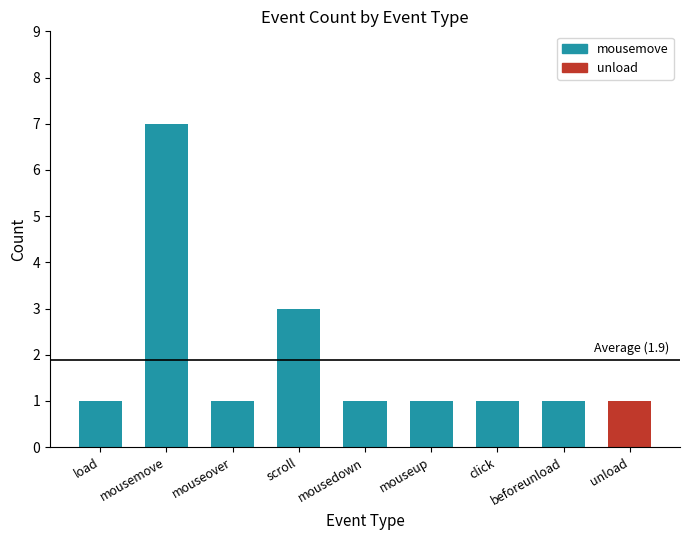

What is the value of the 7th bar from the left?

1